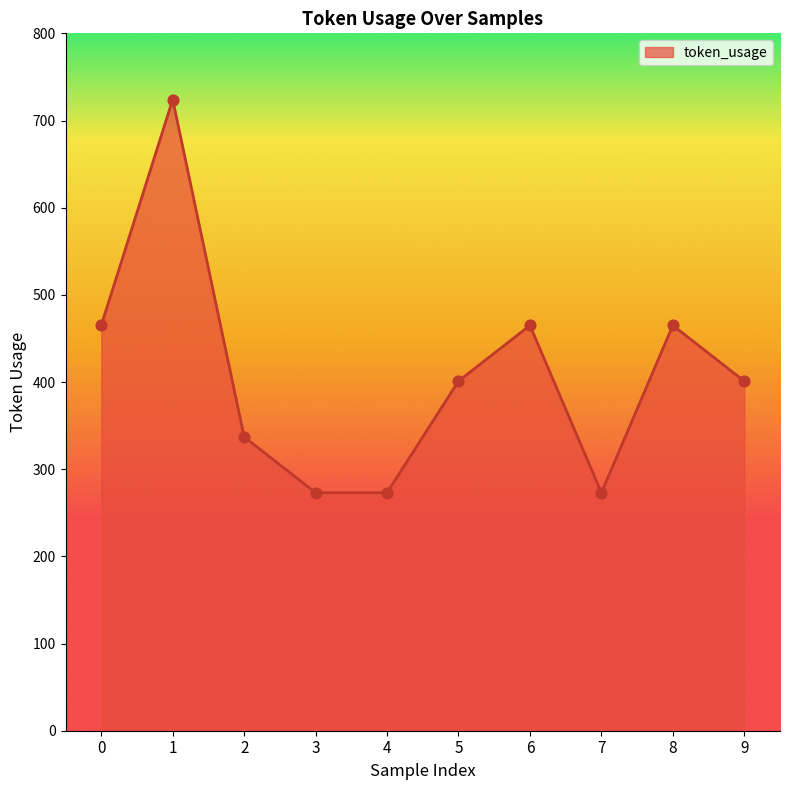

Which has a higher value, 7 or 6?

6